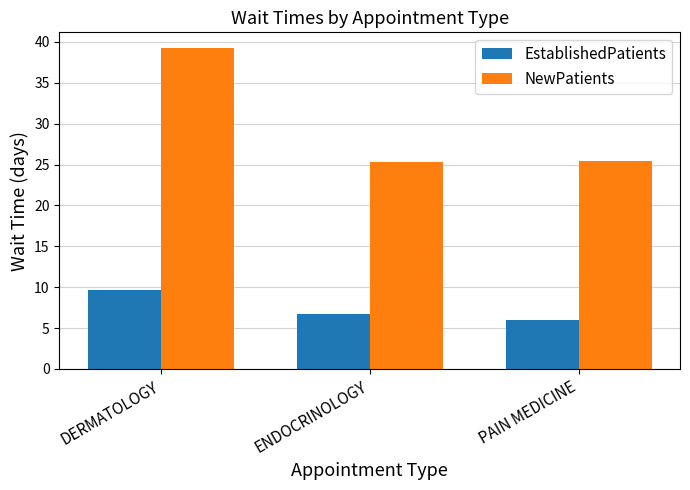

True or false: NewPatients has a value of 44.5 at ENDOCRINOLOGY.

False